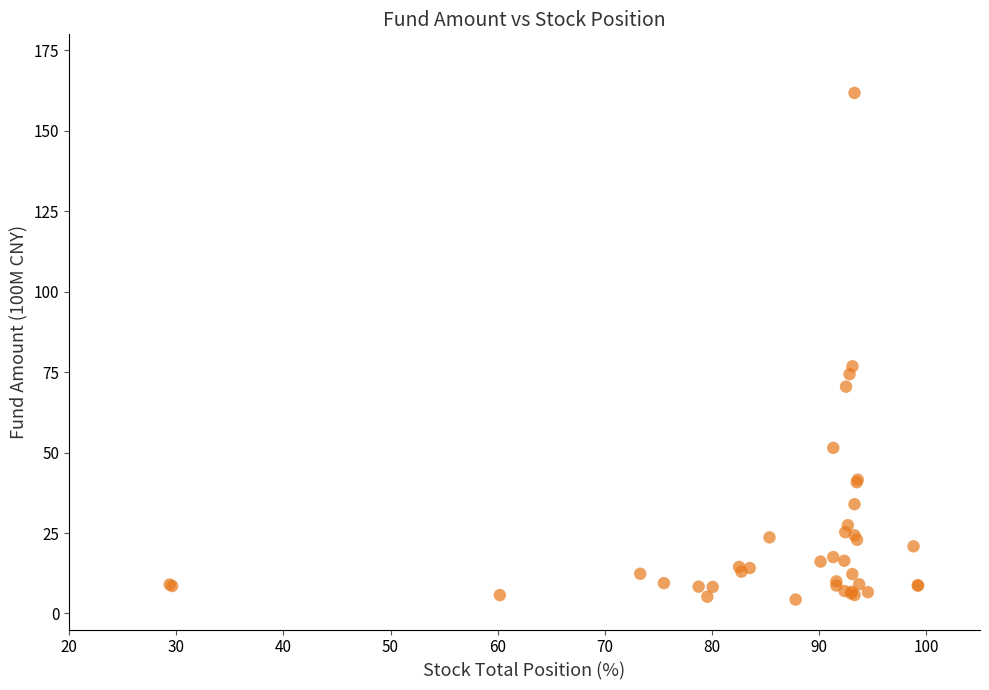

What Y value in the scatter plot is closest to 83?

76.8